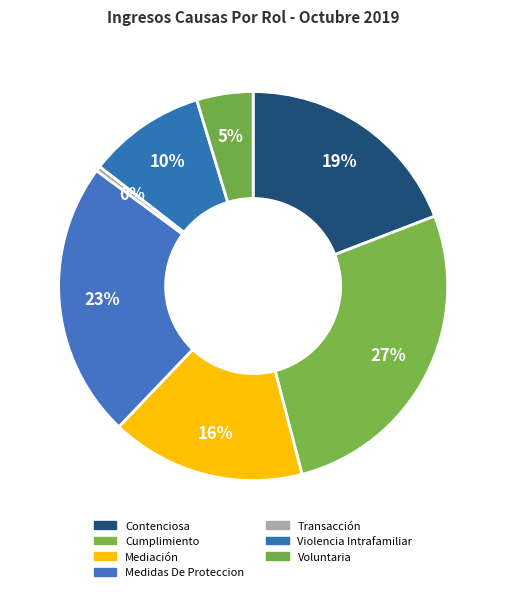

Is it true that Mediación is 16% of the pie?

True